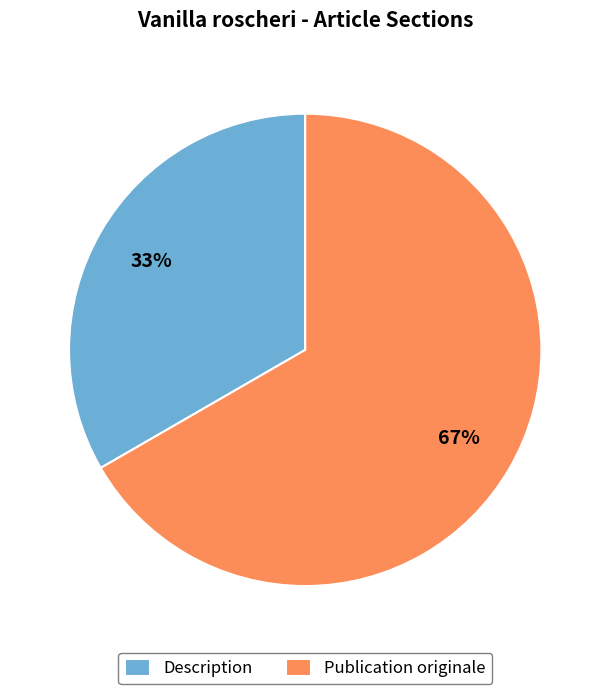

Between Publication originale and Description, which is larger?

Publication originale